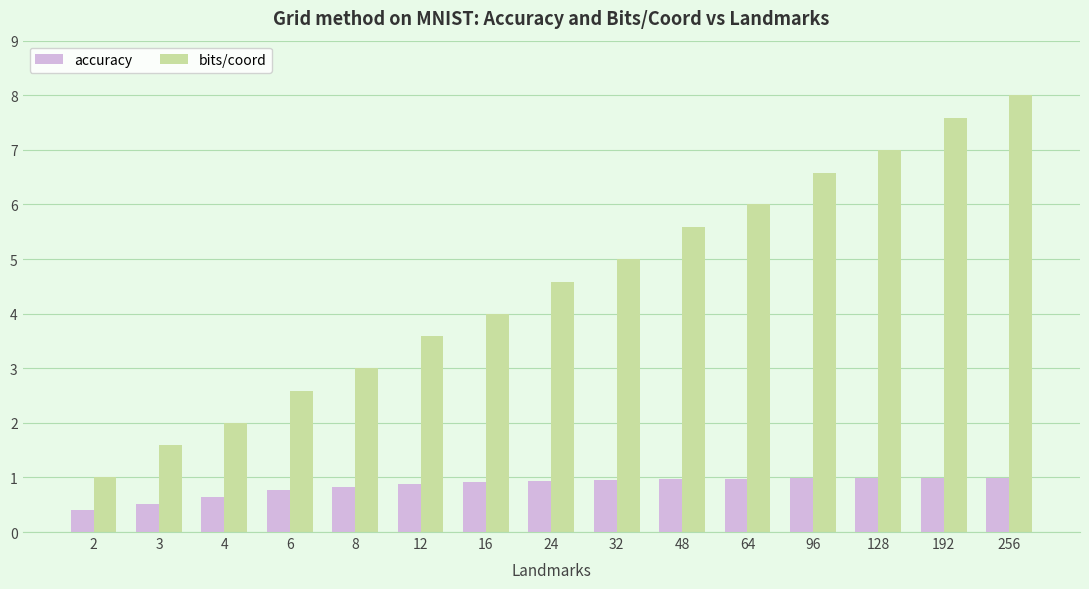

What is the sum of the accuracy values at 6 and 96?

1.7